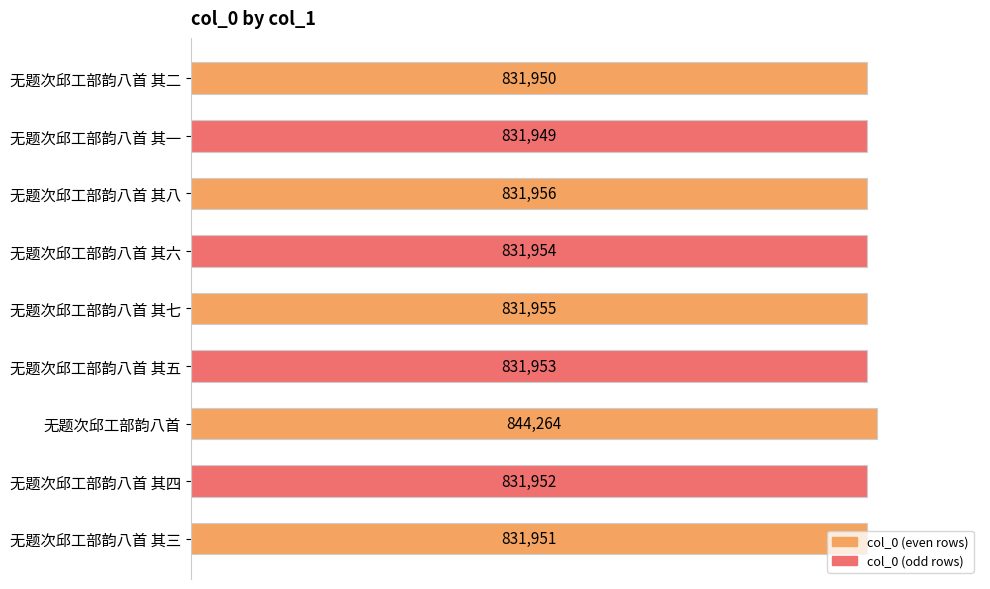

Which has a higher value, 无题次邱工部韵八首 其五 or 无题次邱工部韵八首 其三?

无题次邱工部韵八首 其五